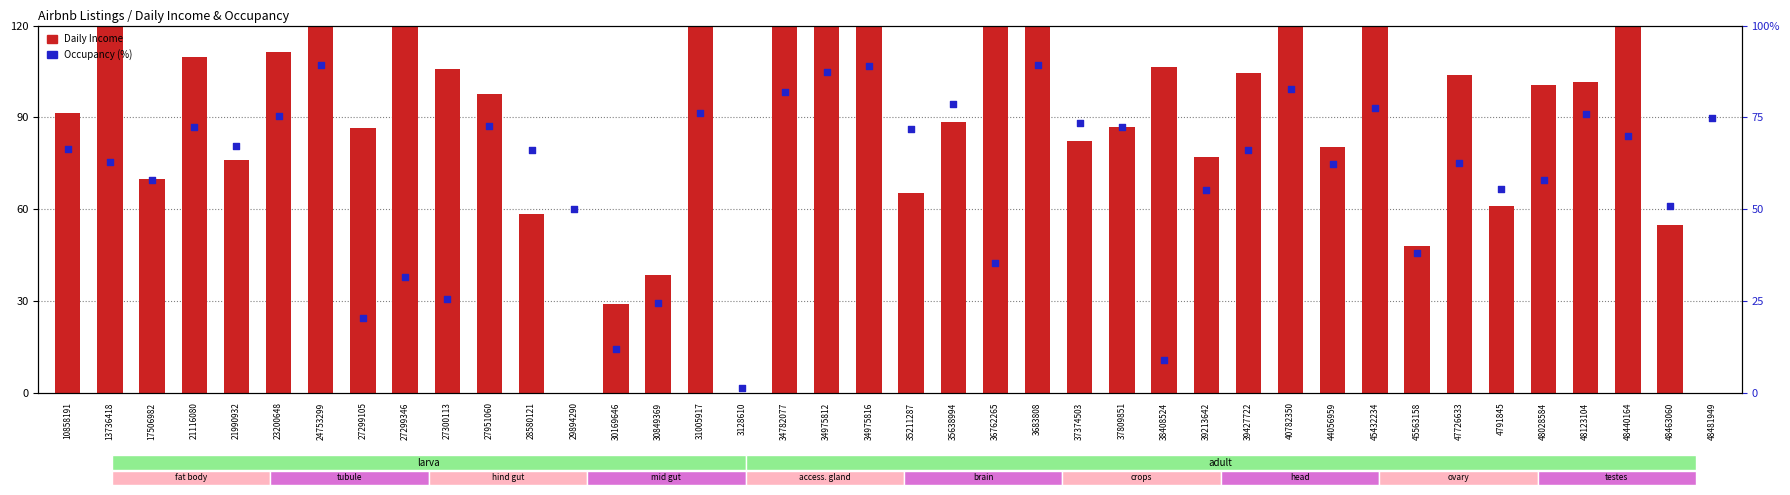

Which series contains the lowest Y value?

Daily Income